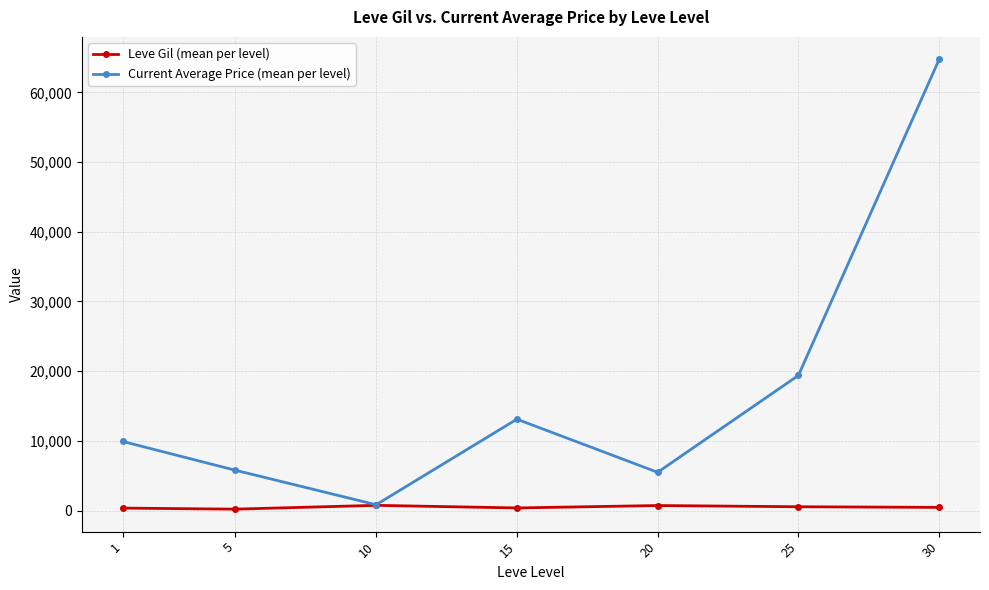

What is the greatest value displayed?

64736.8